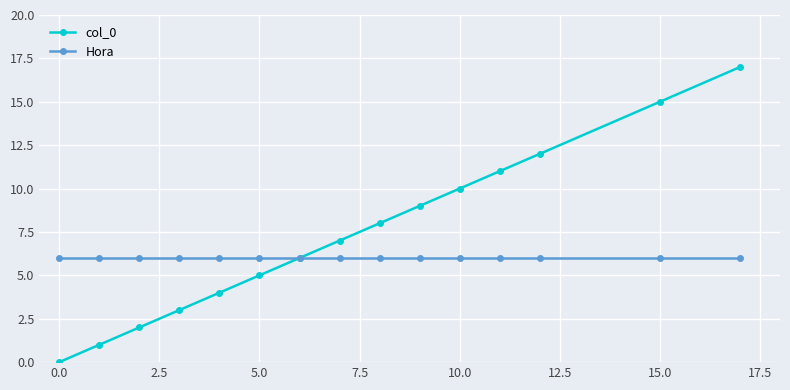

List the series in order of their overall mean, highest first.

col_0, Hora